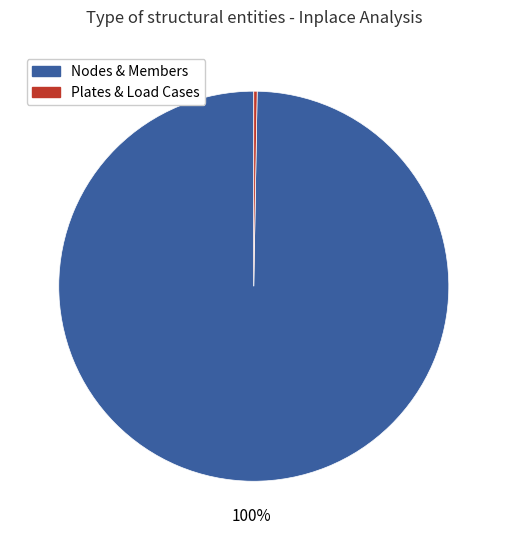

The Nodes & Members slice represents 100% of the pie. True or false?

True